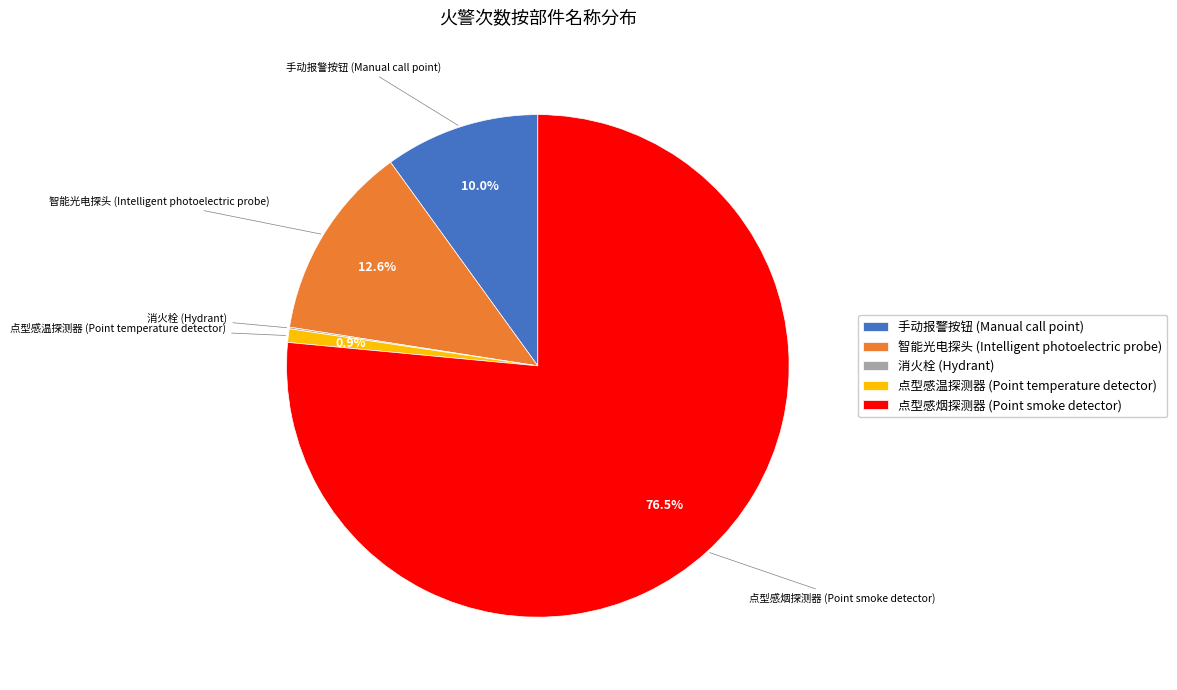

Which slice is the largest?

点型感烟探测器 (Point smoke detector)